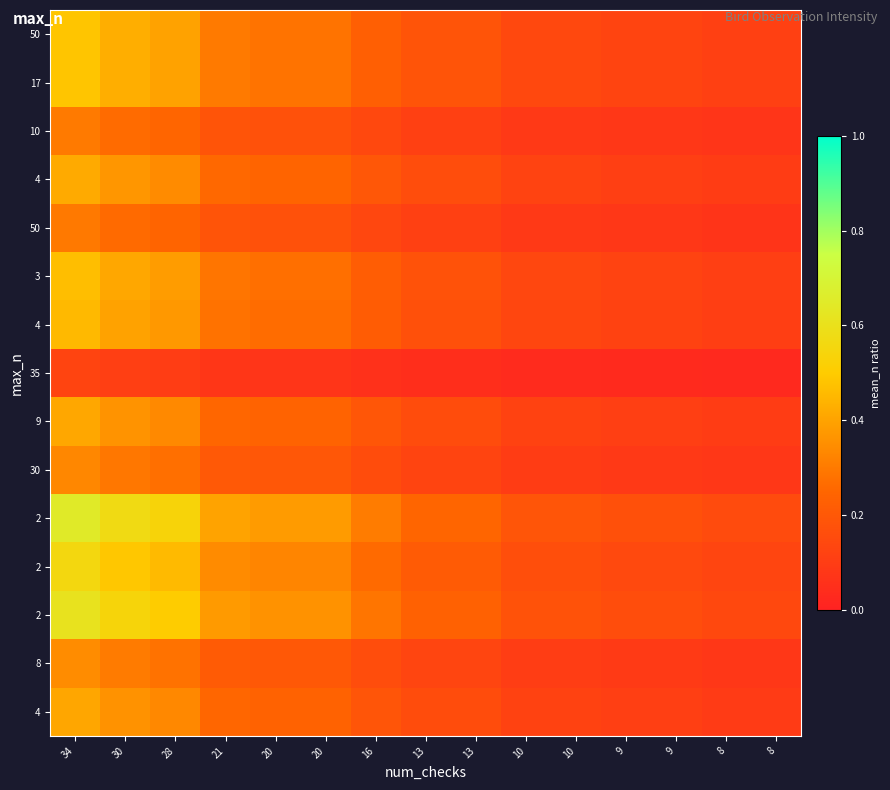

What is the spread (max minus min) of values at 8?

0.1